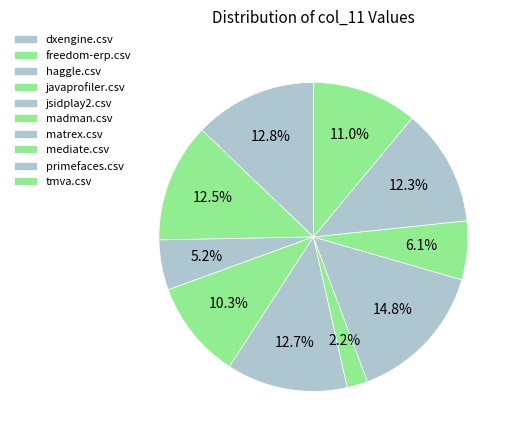

True or false: haggle.csv accounts for 5% of the total.

True